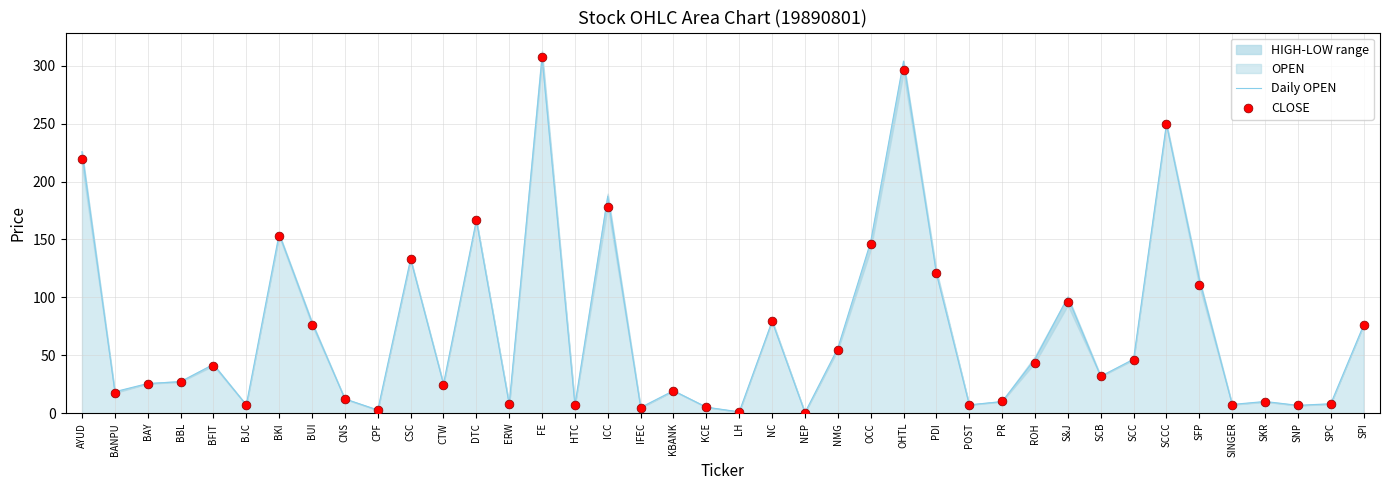

At which category is the sum across all series the highest?

FE